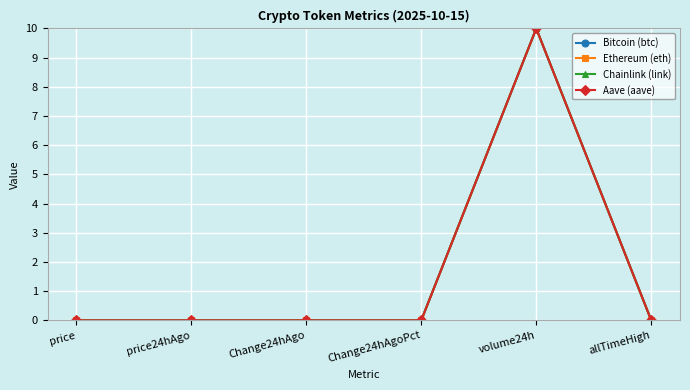

What are all the series names shown in the legend?

Bitcoin (btc), Ethereum (eth), Chainlink (link), Aave (aave)